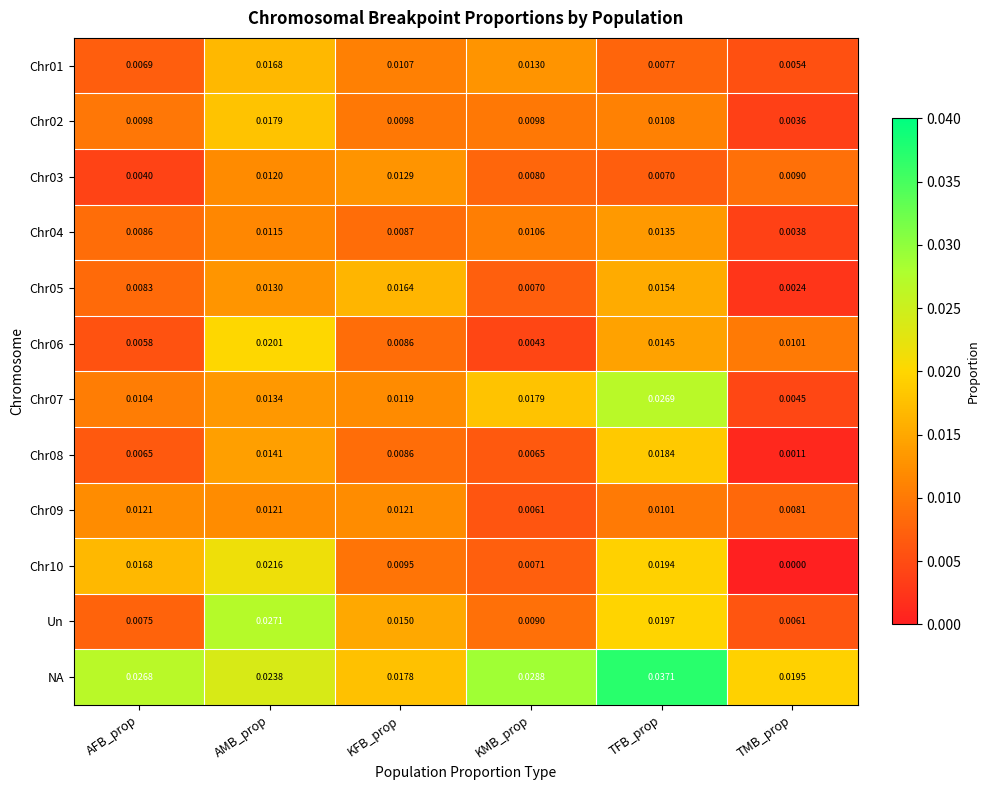

At which label is Chr09 closest to 0?

KMB_prop